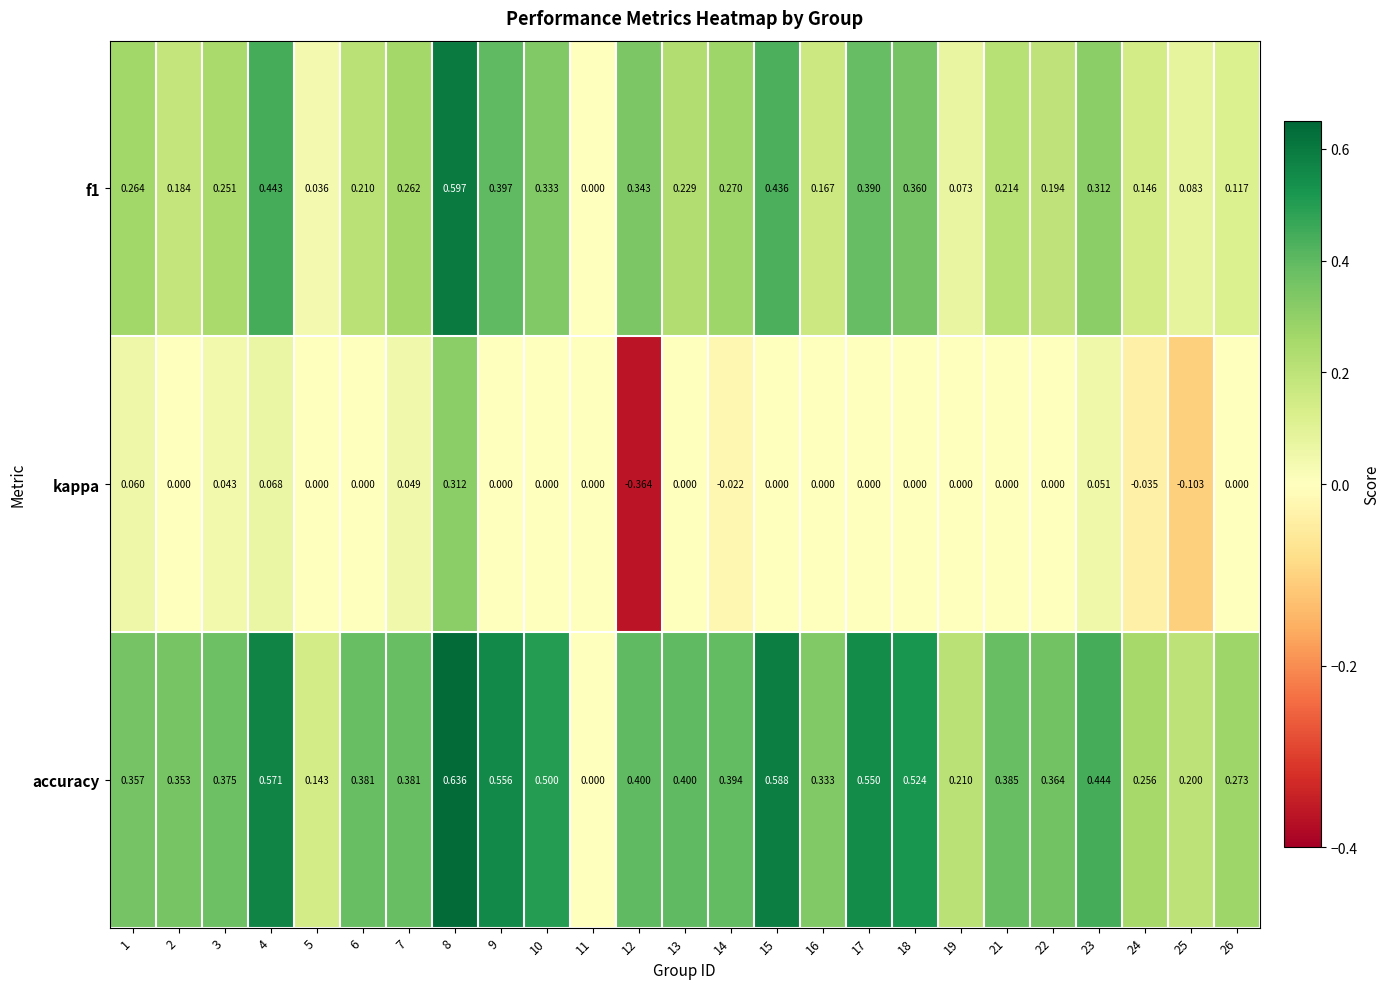

Which series changed the most between 11 and 12?

accuracy